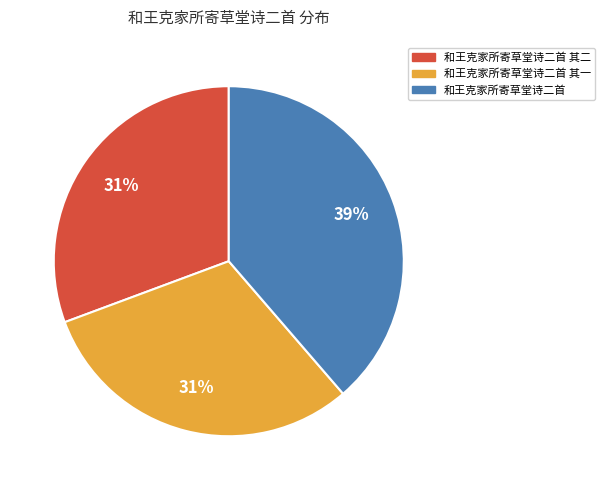

What percentage is the 和王克家所寄草堂诗二首 其二 slice, to the nearest percent?

31%